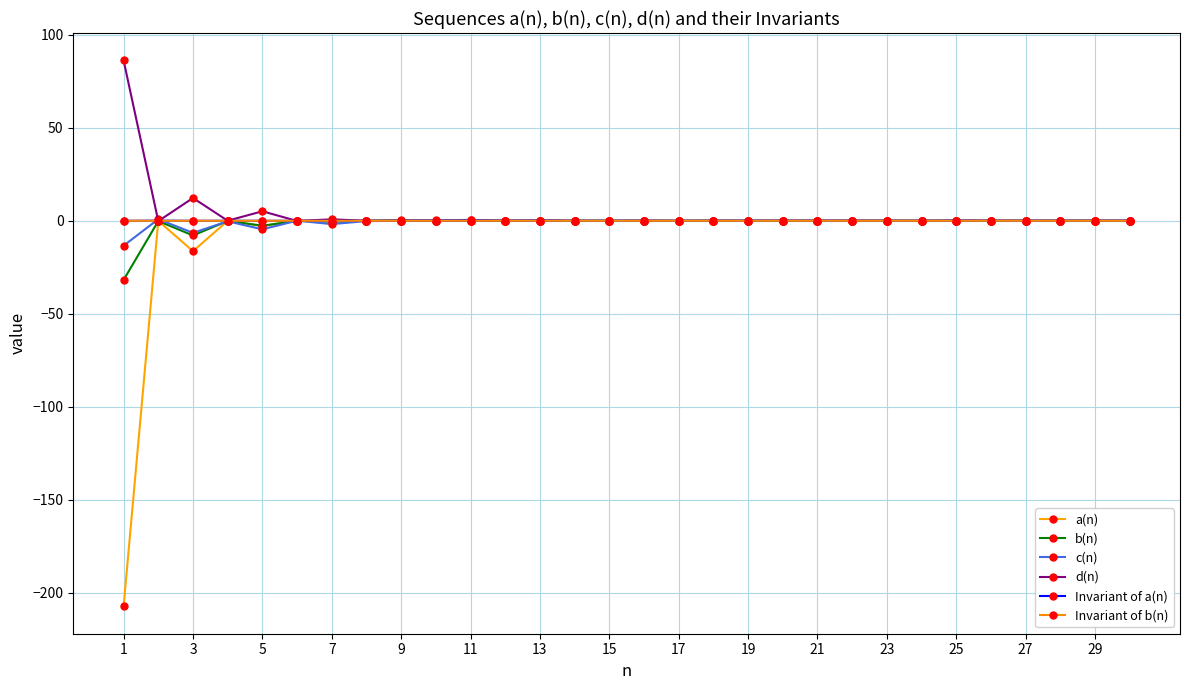

Is this an area chart (filled region under the line)?

No